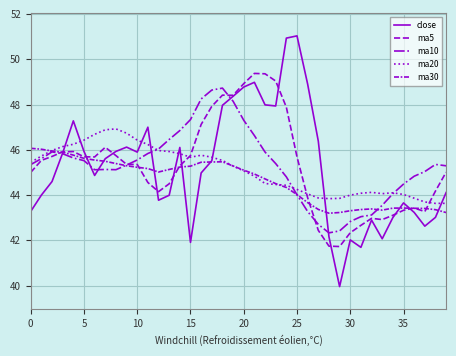

True or false: close has more than 1 interior local peaks.

True